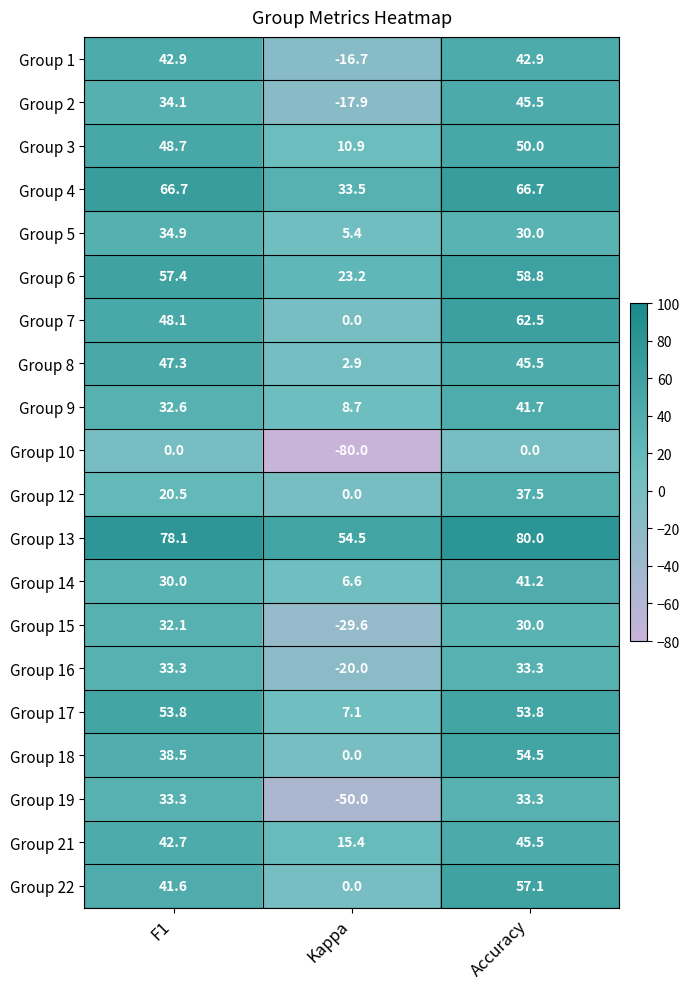

Which series changed the most between F1 and Kappa?

Group 19